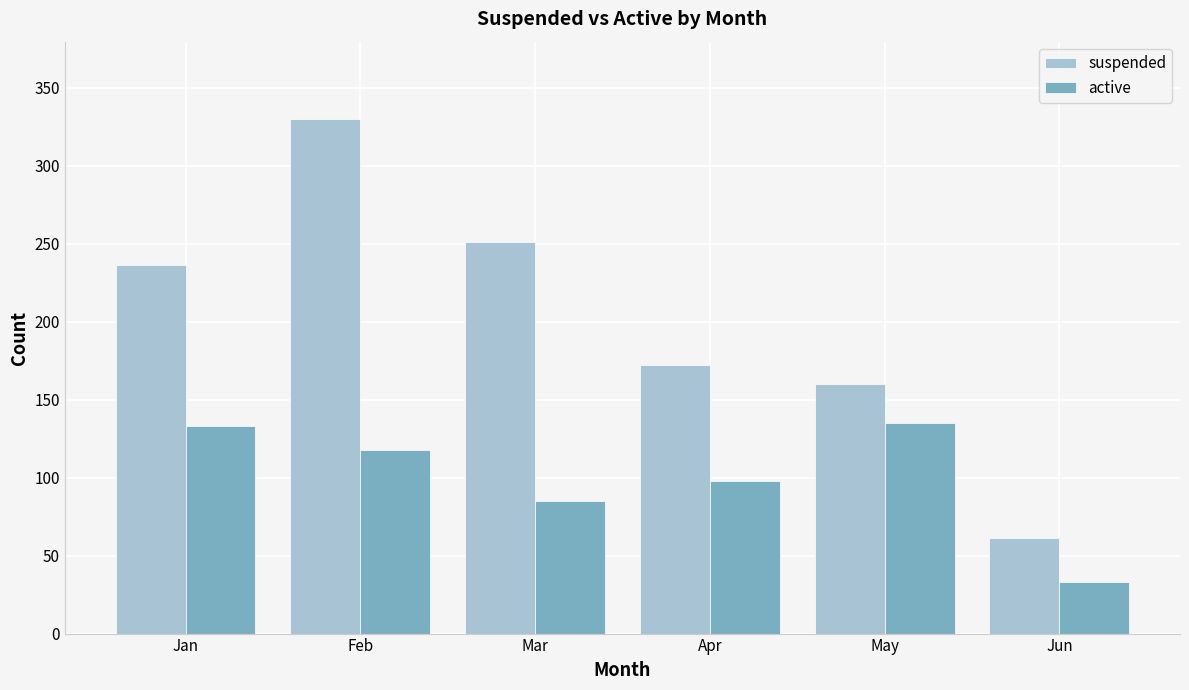

What is the minimum value shown in the chart?

33